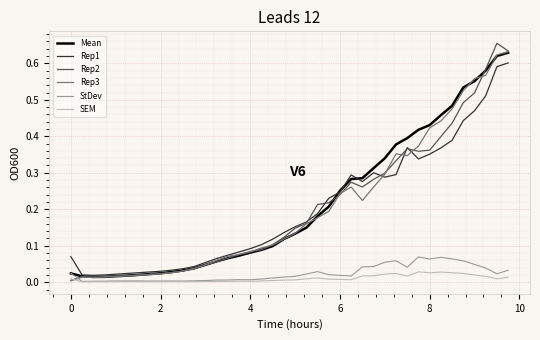

Which series has the widest spread of values?

Rep2